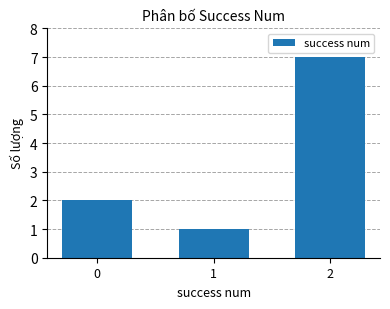

Reading left to right, what are all the values shown in this chart?

2	1	7